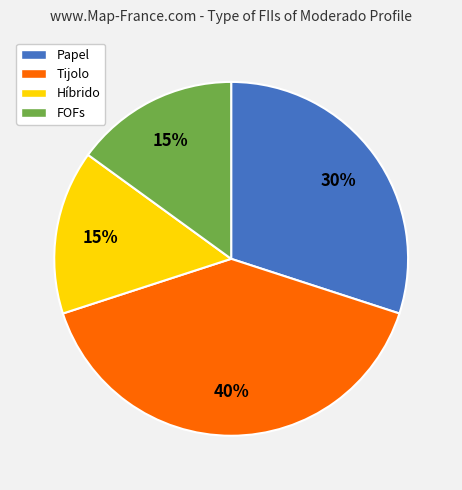

The Híbrido slice represents 25% of the pie. True or false?

False